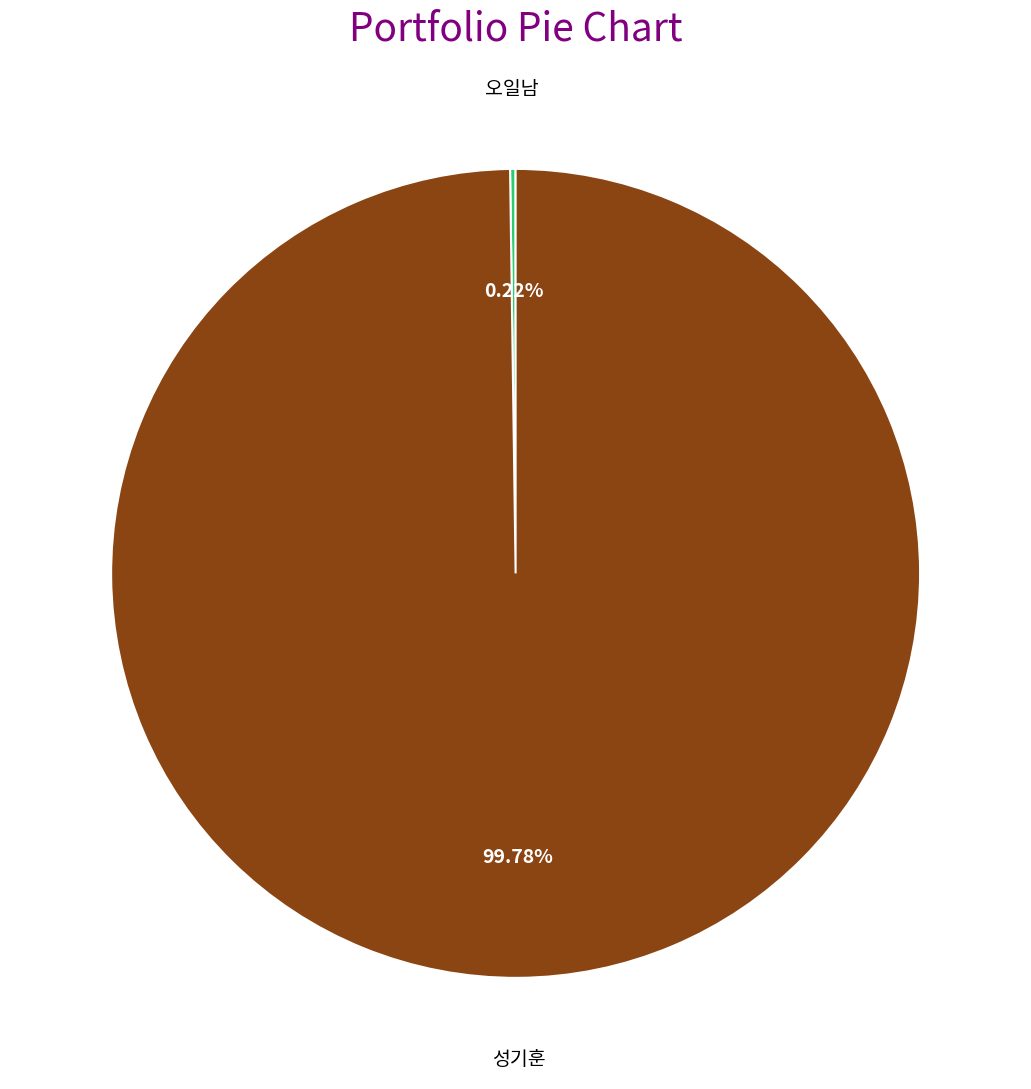

Which slice is the largest?

성기훈